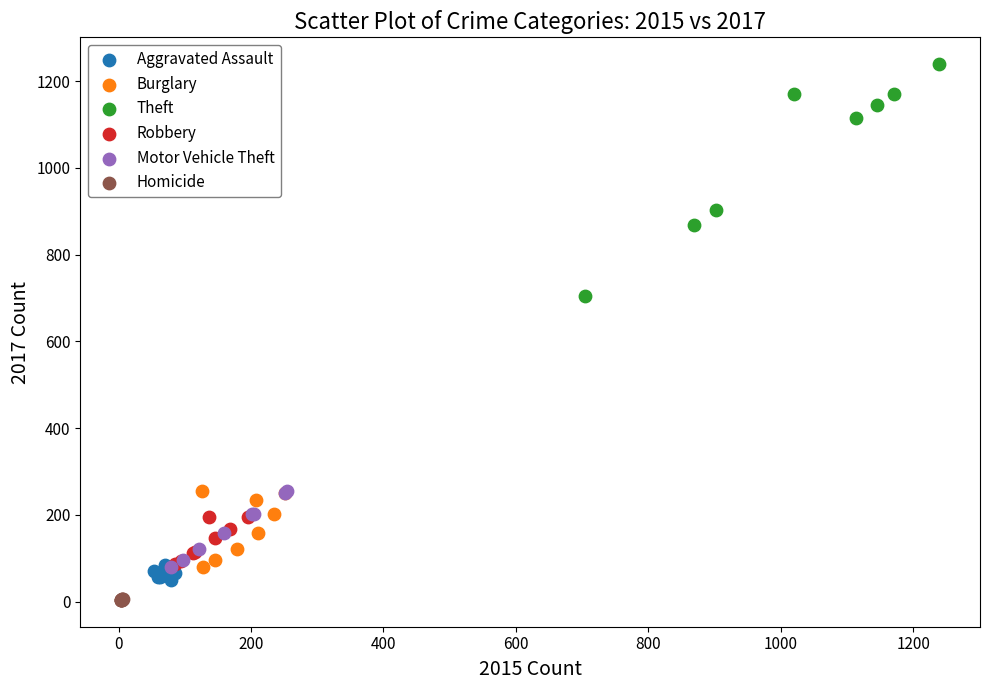

Which series contains the highest Y value?

Theft